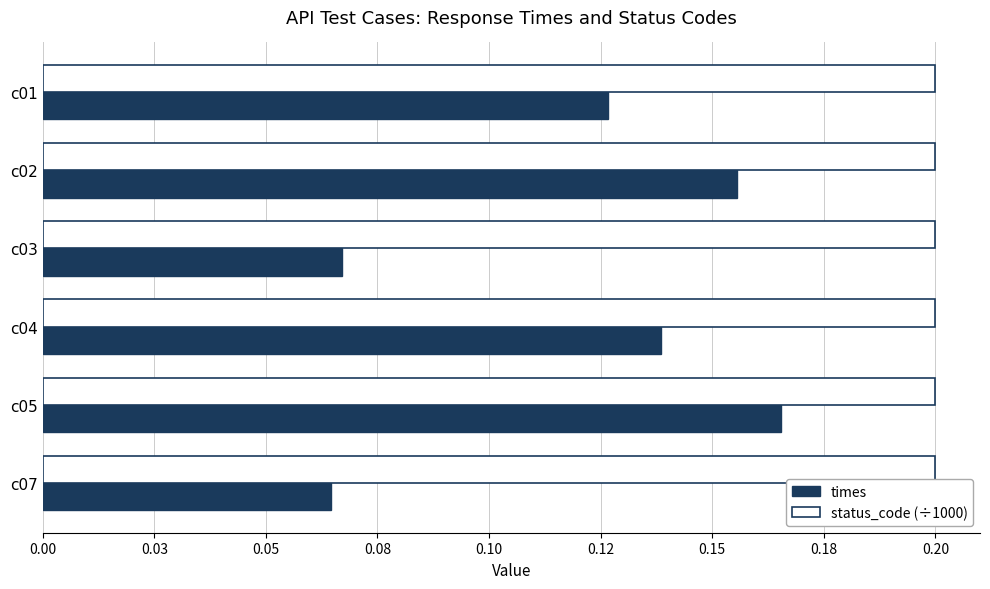

What are all the series names shown in the legend?

times, status_code (÷1000)